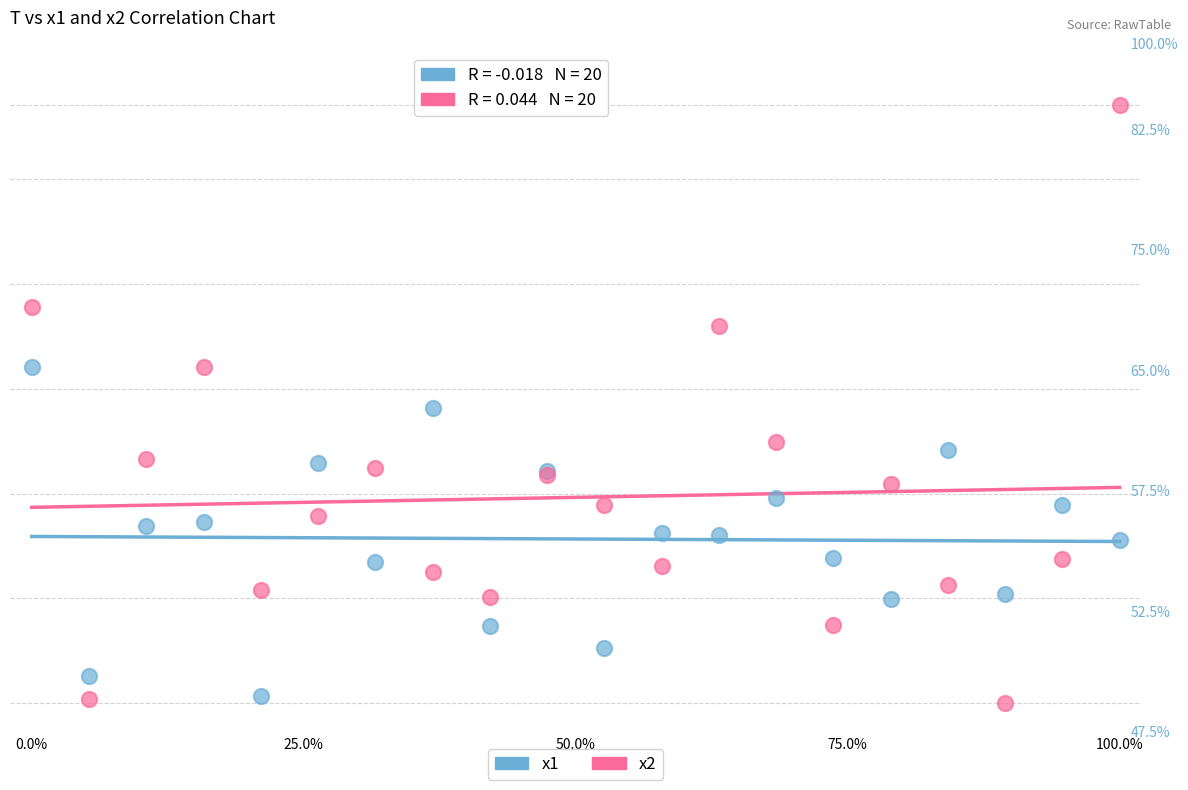

Which series reaches the minimum Y coordinate?

x2